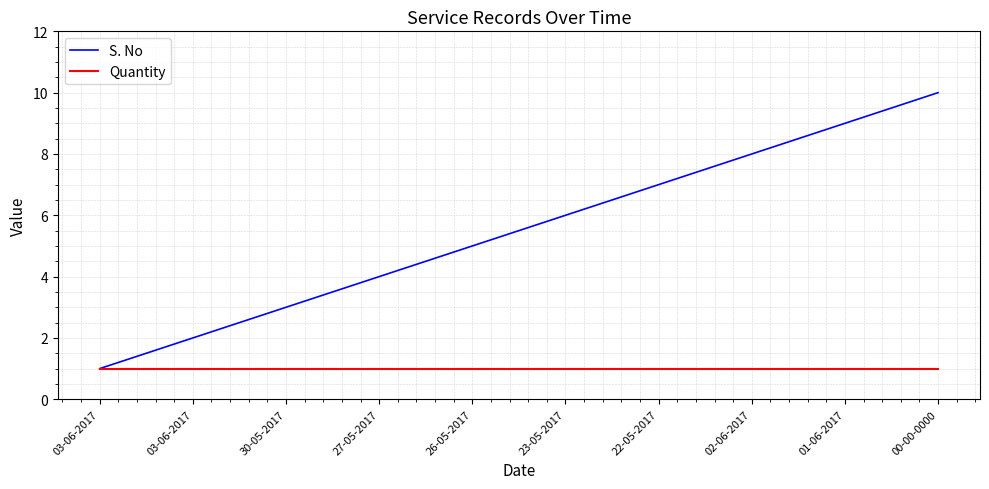

True or false: S. No and Quantity intersect in this chart.

False